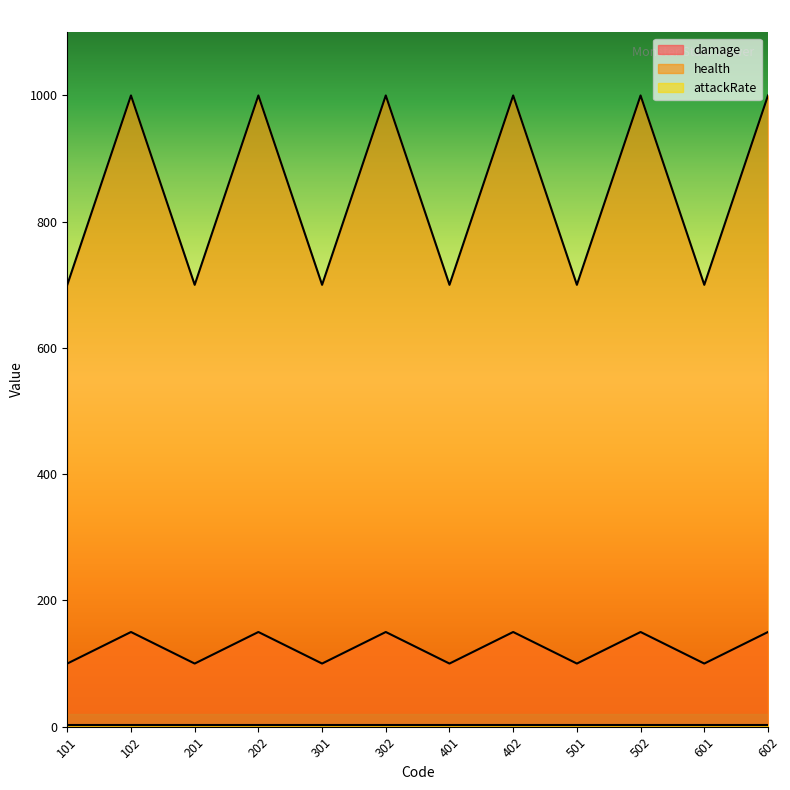

True or false: health has a value of 528 at 402.

False